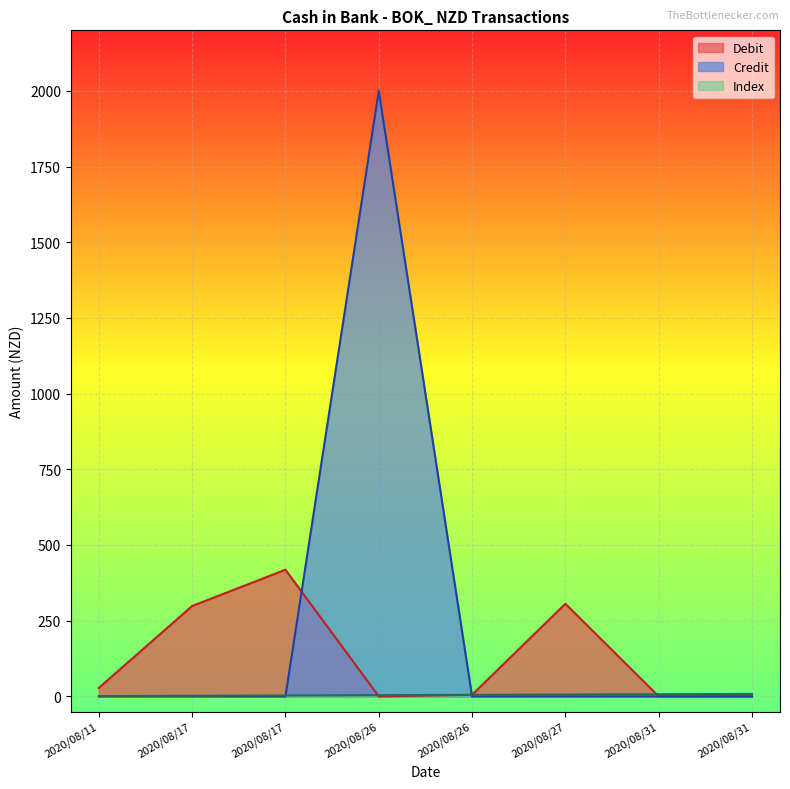

How many times do Index and Debit cross each other?

3